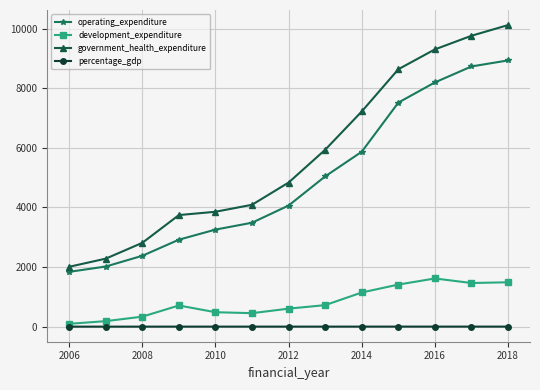

What is the difference between the maximum and minimum values in the percentage_gdp series?

1.3